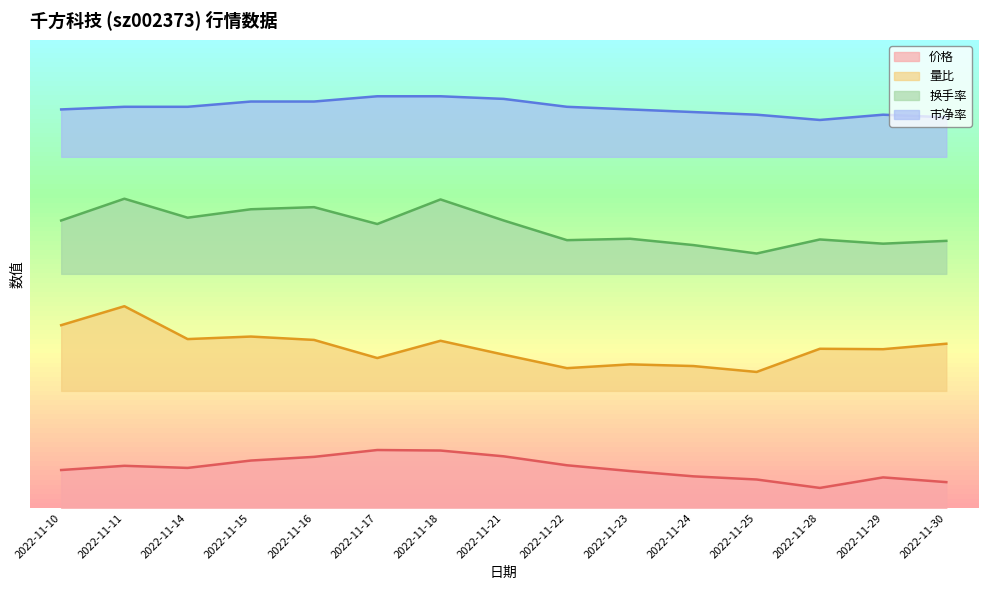

True or false: 量比 and 价格 cross at least once.

False